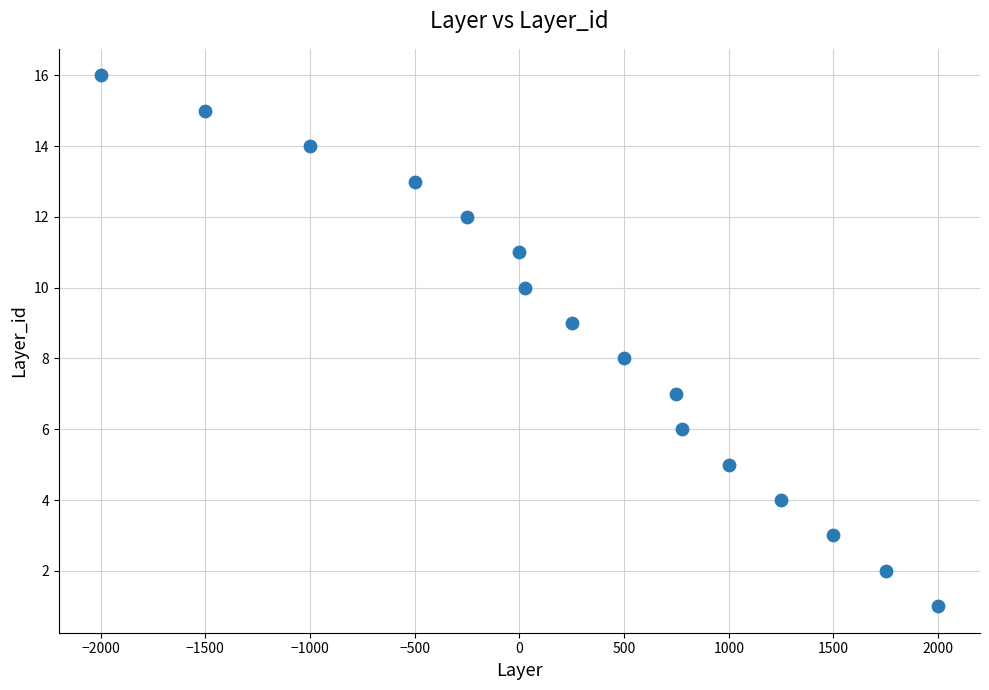

What is the range of X values (max minus min)?

4000